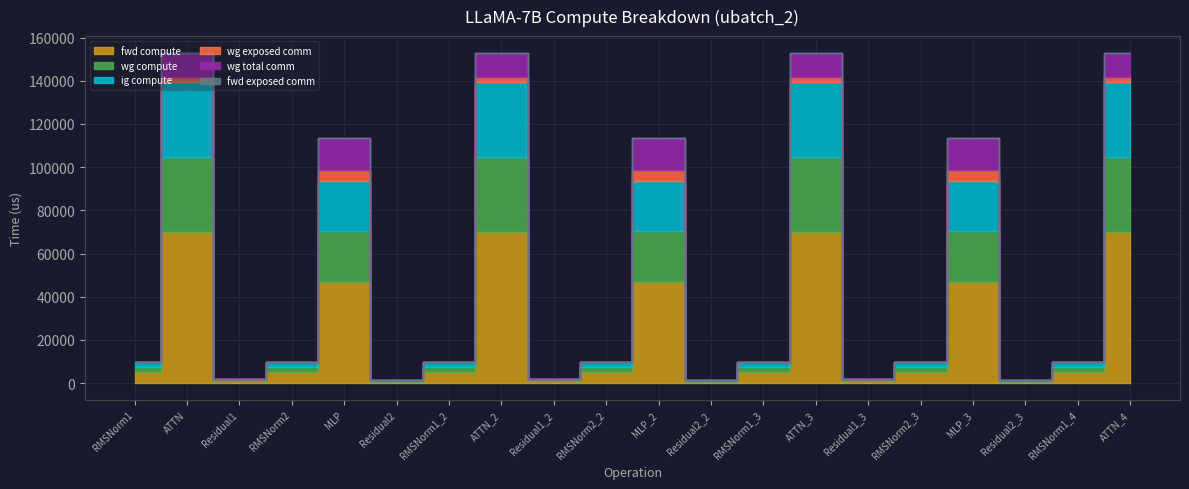

Count the number of data series in this chart.

6